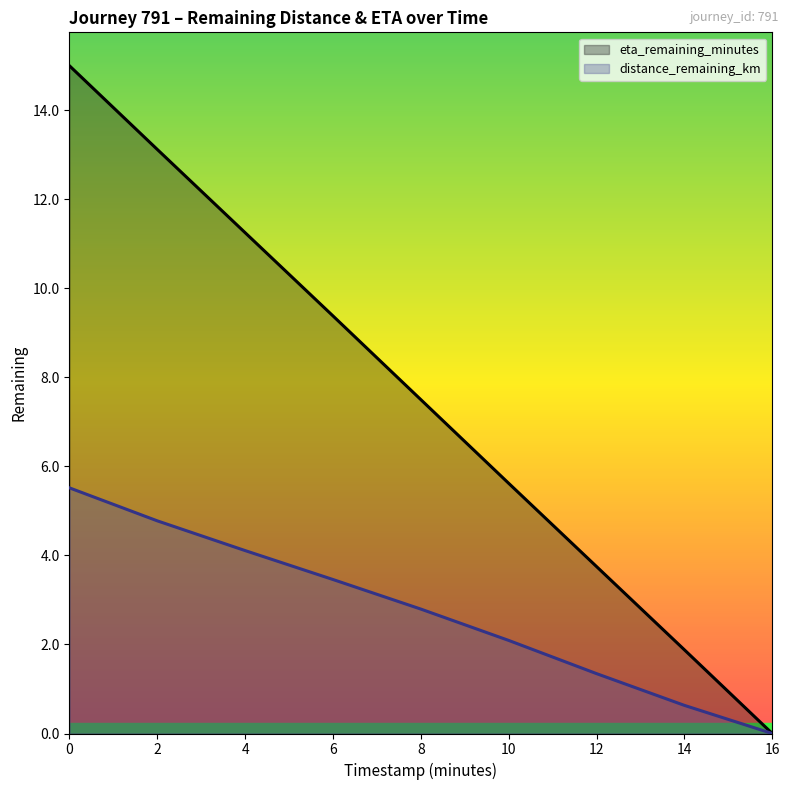

What is the difference between the eta_remaining_minutes values at 2.0 and 10.0?

7.5